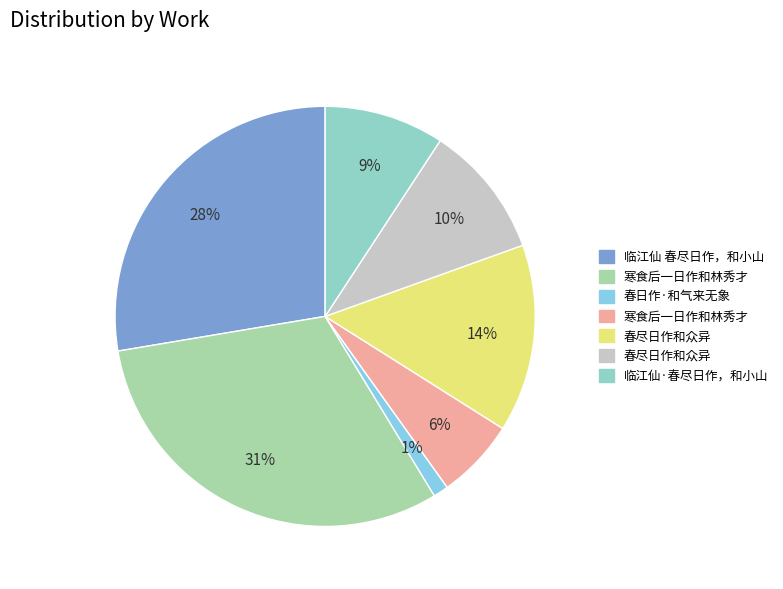

Count the number of slices in the pie.

7